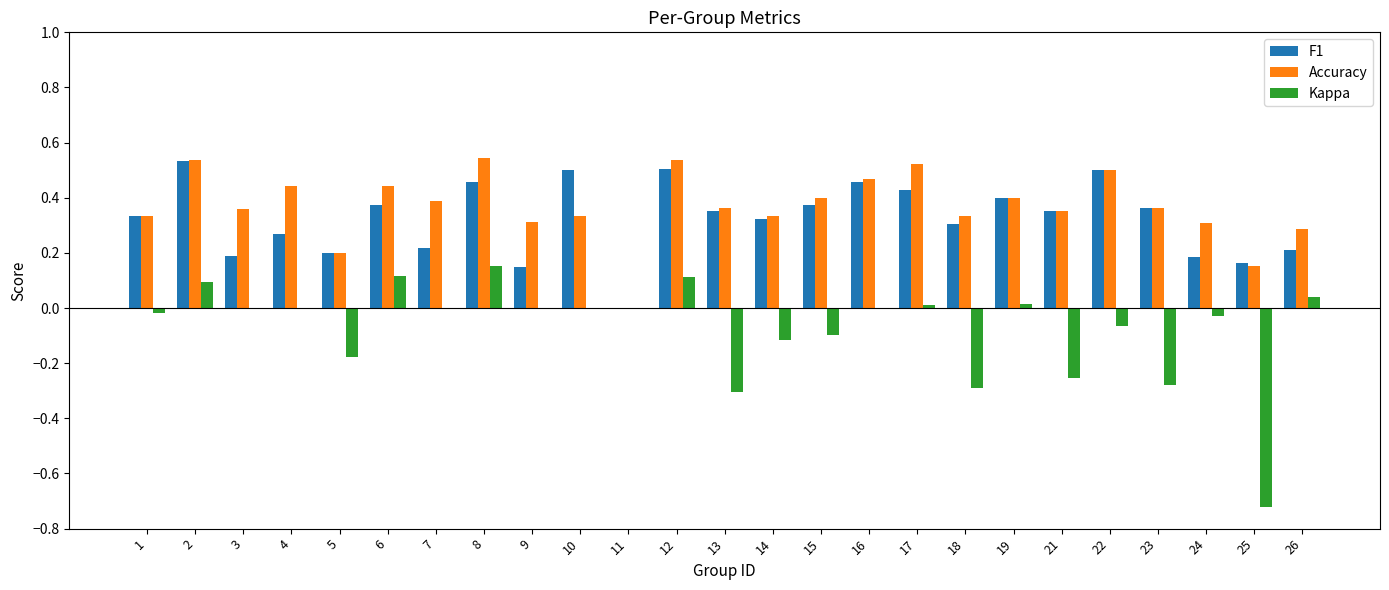

Where is Accuracy nearest to the value 0?

11